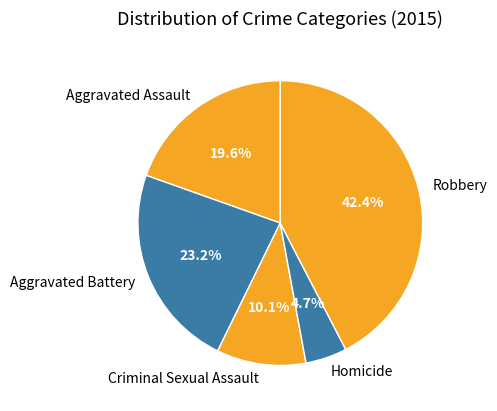

To the nearest percent, what is the combined percentage of Aggravated Battery and Aggravated Assault?

43%